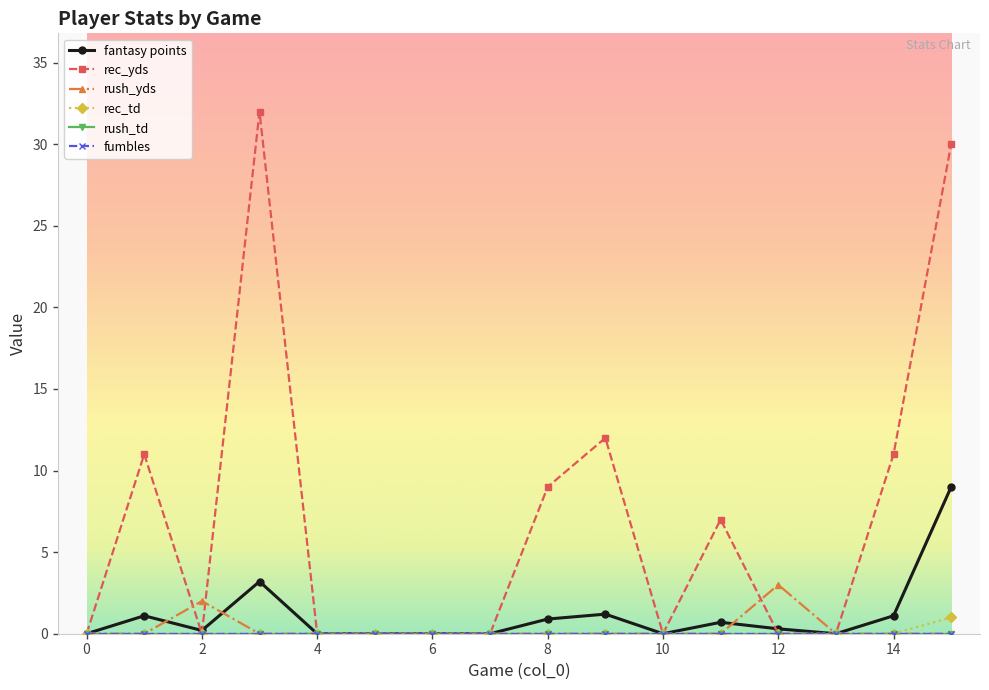

Does the chart display data point markers on the line(s)?

Yes